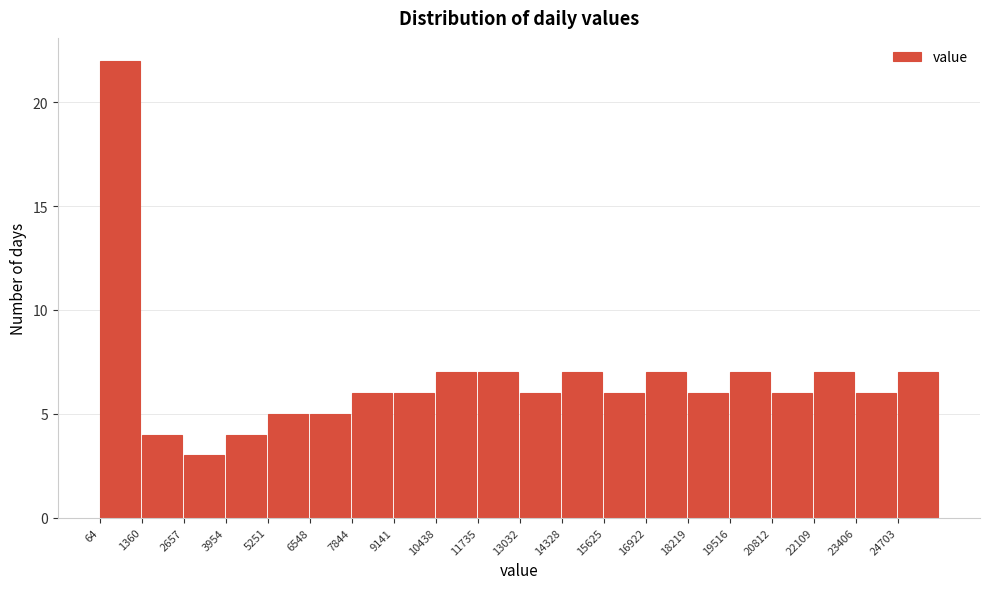

Reading left to right, list every bar in this chart as the range it spans on the x-axis followed by its height. Neither the bar edges nor the heights are printed on the chart, so give them approximately, as read against the axes.

0 to 1400: 22
1400 to 2600: 4
2600 to 4000: 3
4000 to 5200: 4
5200 to 6600: 5
6600 to 7800: 5
7800 to 9200: 6
9200 to 10400: 6
10400 to 11800: 7
11800 to 13000: 7
13000 to 14400: 6
14400 to 15600: 7
15600 to 17000: 6
17000 to 18200: 7
18200 to 19600: 6
19600 to 20800: 7
20800 to 22200: 6
22200 to 23400: 7
23400 to 24800: 6
24800 to 26000: 7